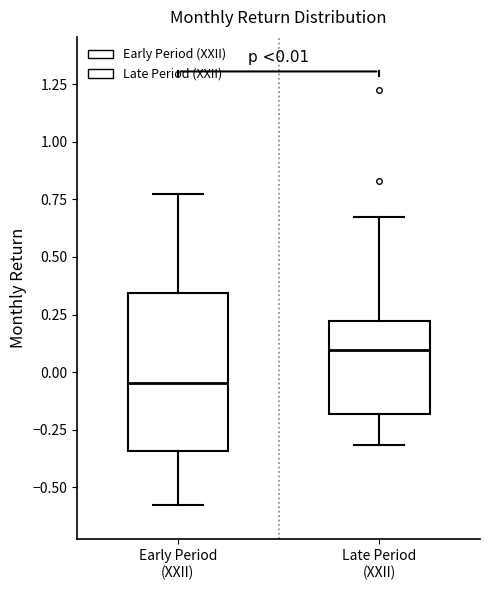

Which box's median line is the highest?

Late Period (XXII)